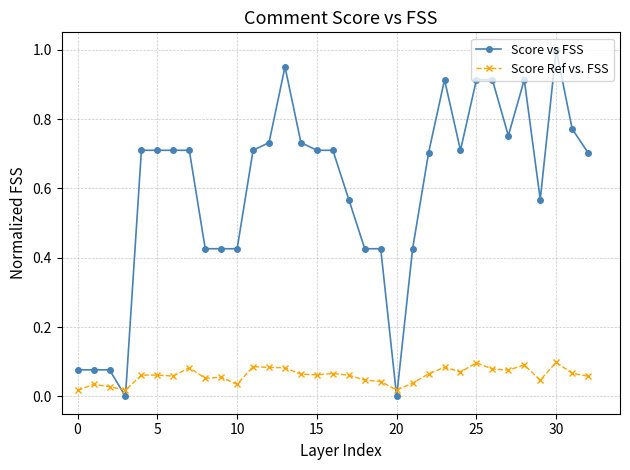

How many series are shown in this chart?

2